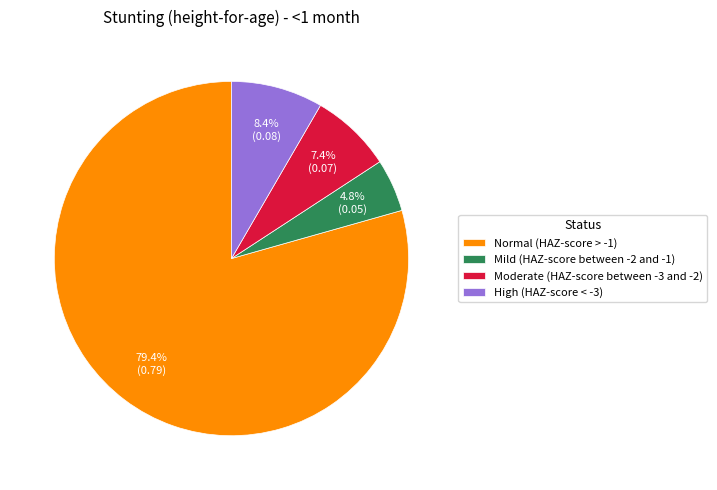

To the nearest percent, what percentage of the pie is Mild (HAZ-score between -2 and -1)?

5%